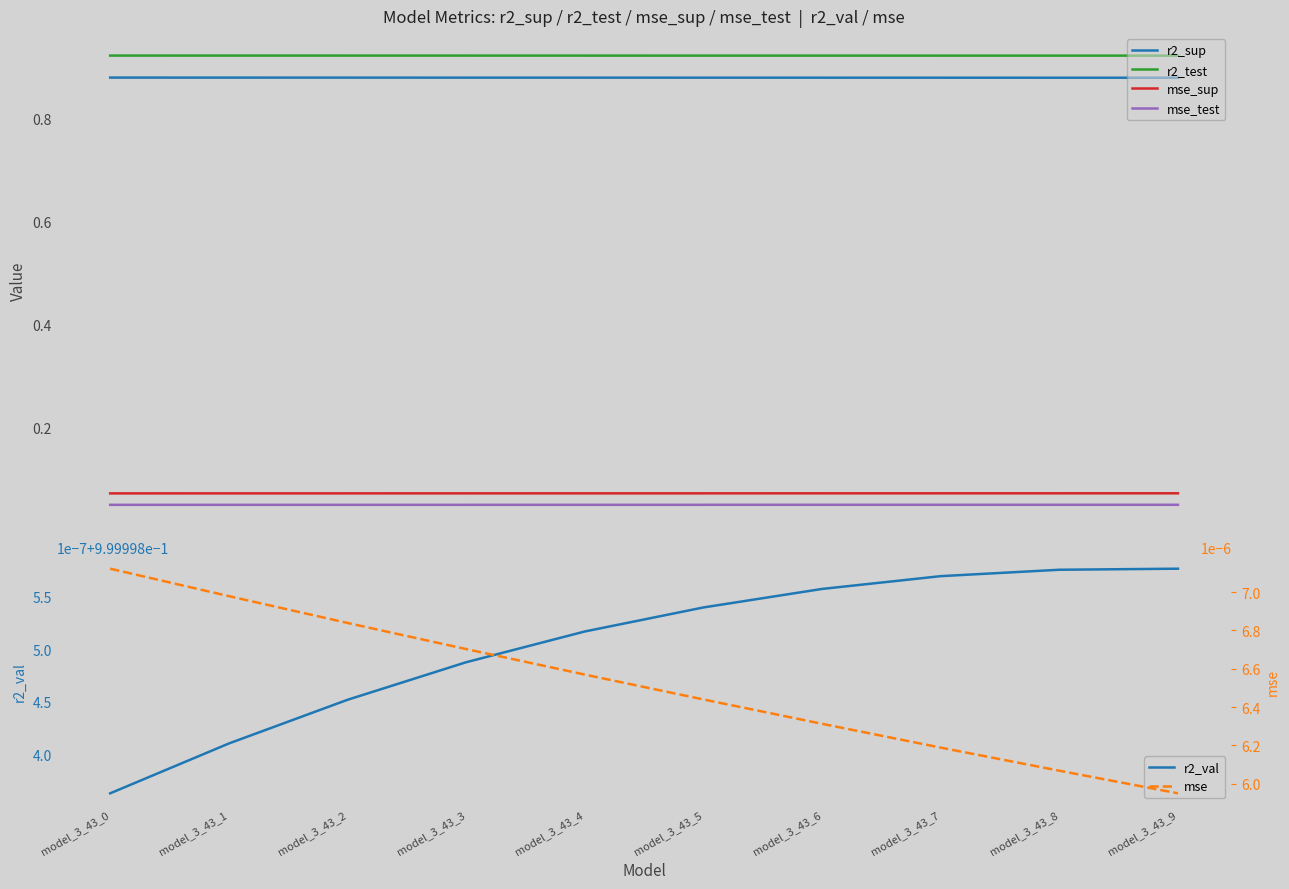

The value of r2_val at model_3_43_4 is 1.0. True or false?

True